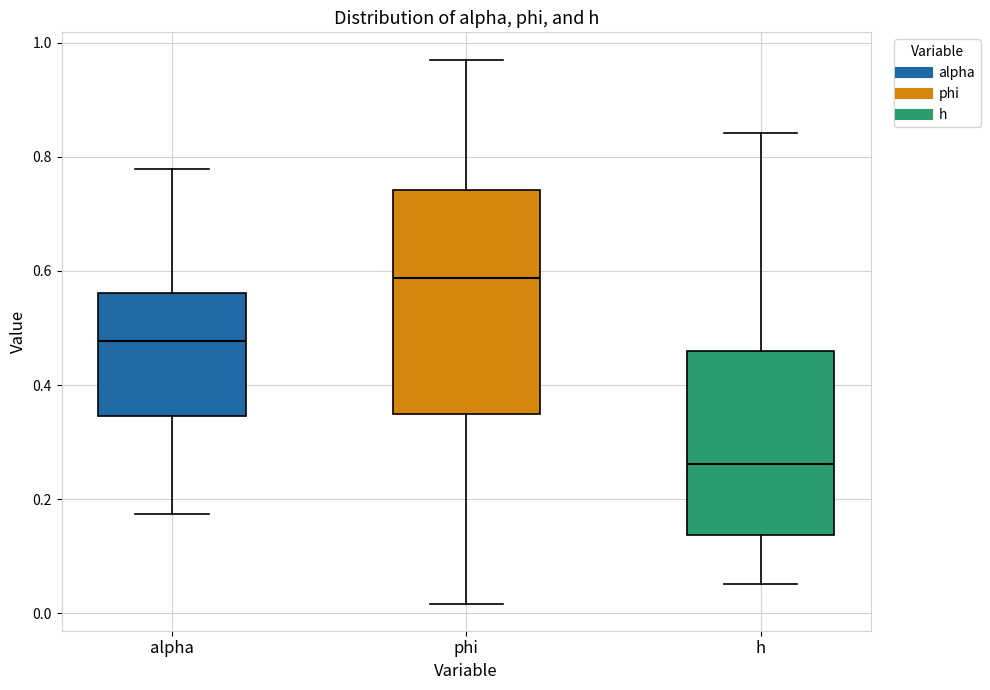

Reading left to right, transcribe this box plot: for each box, give where its median line is, the range the box spans, and where its two whiskers end, as read against the y-axis. The values are not printed on the chart, so give them approximately, as read against the axis.

alpha: median 0.48, box 0.34 to 0.56, whiskers 0.18 to 0.78
phi: median 0.58, box 0.34 to 0.74, whiskers 0.02 to 0.98
h: median 0.26, box 0.14 to 0.46, whiskers 0.06 to 0.84